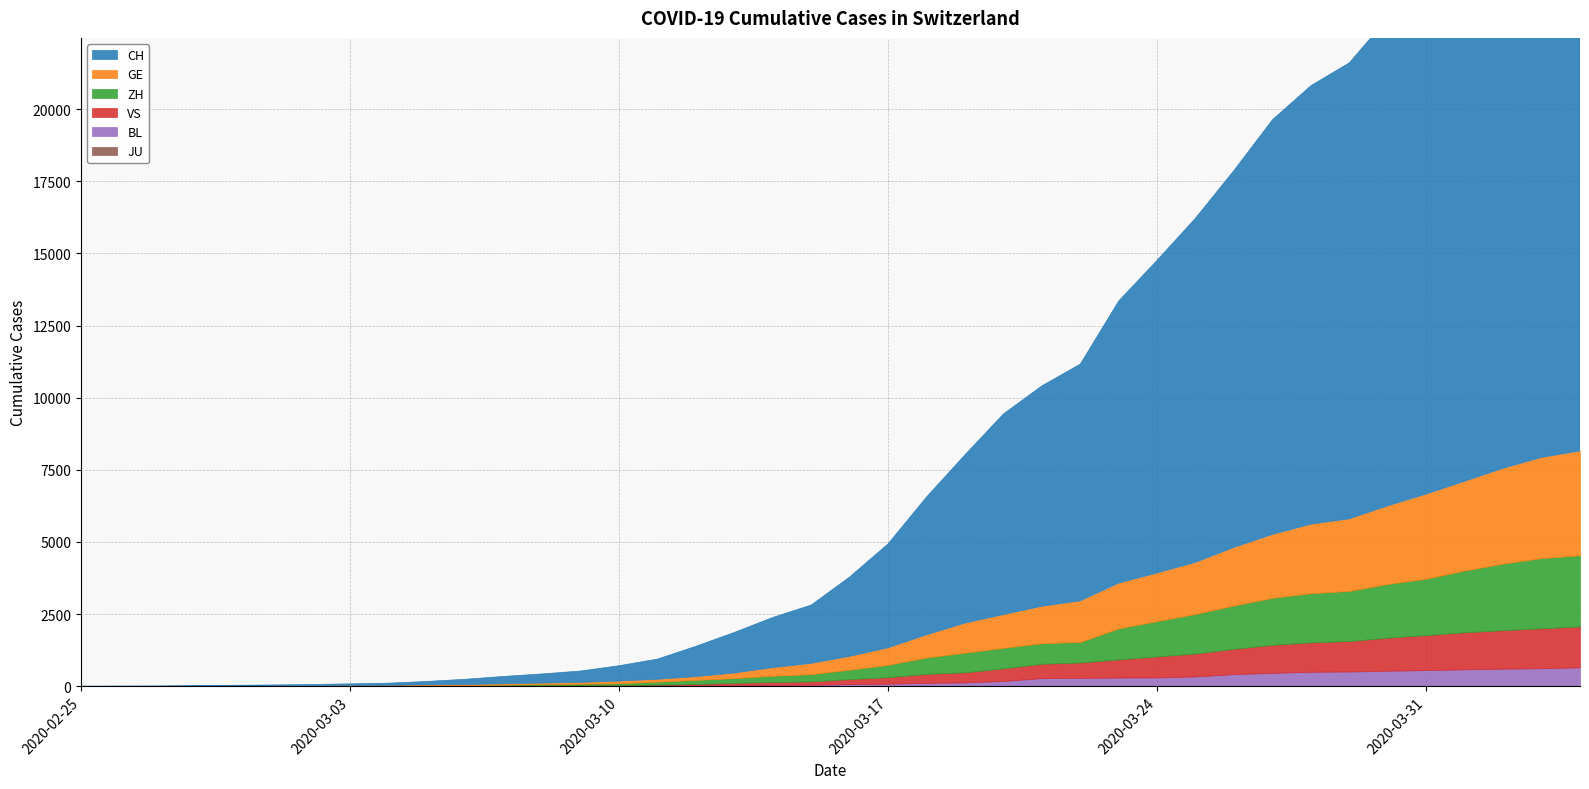

What are all the series names shown in the legend?

CH, GE, ZH, VS, BL, JU